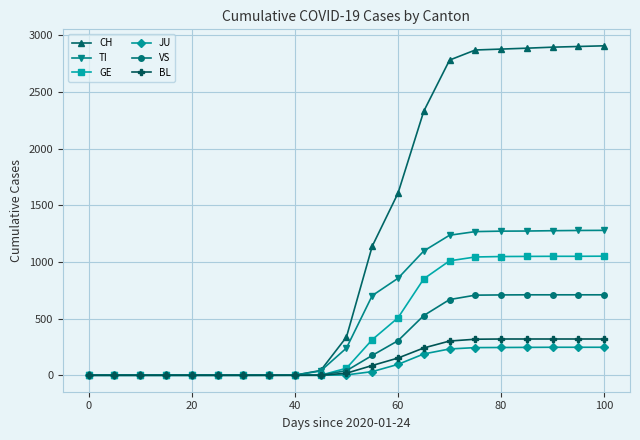

Which series has the widest spread of values?

CH